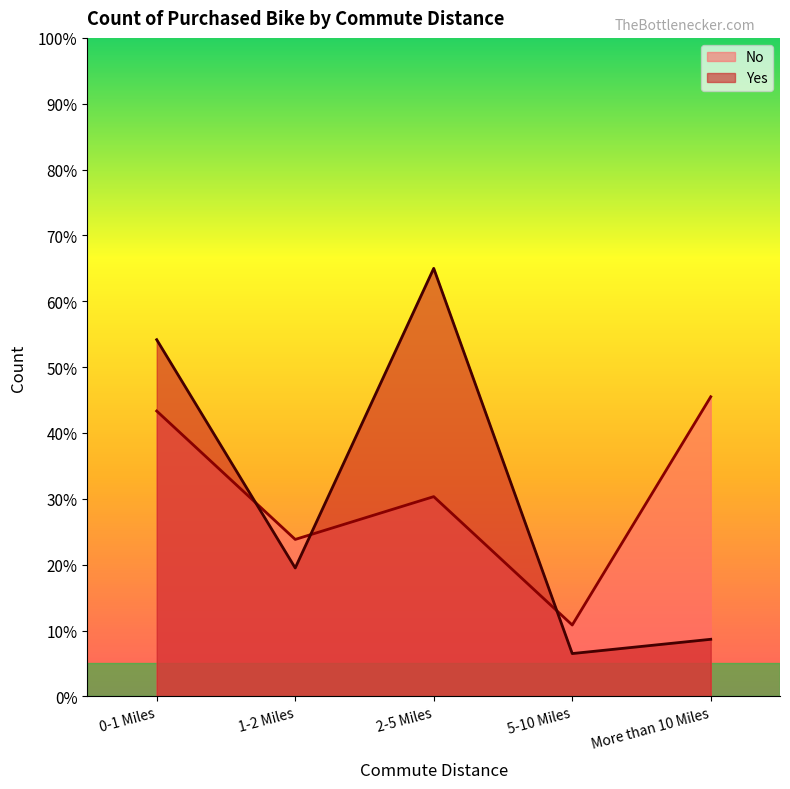

Rank the series at 0-1 Miles from lowest to highest value.

No, Yes